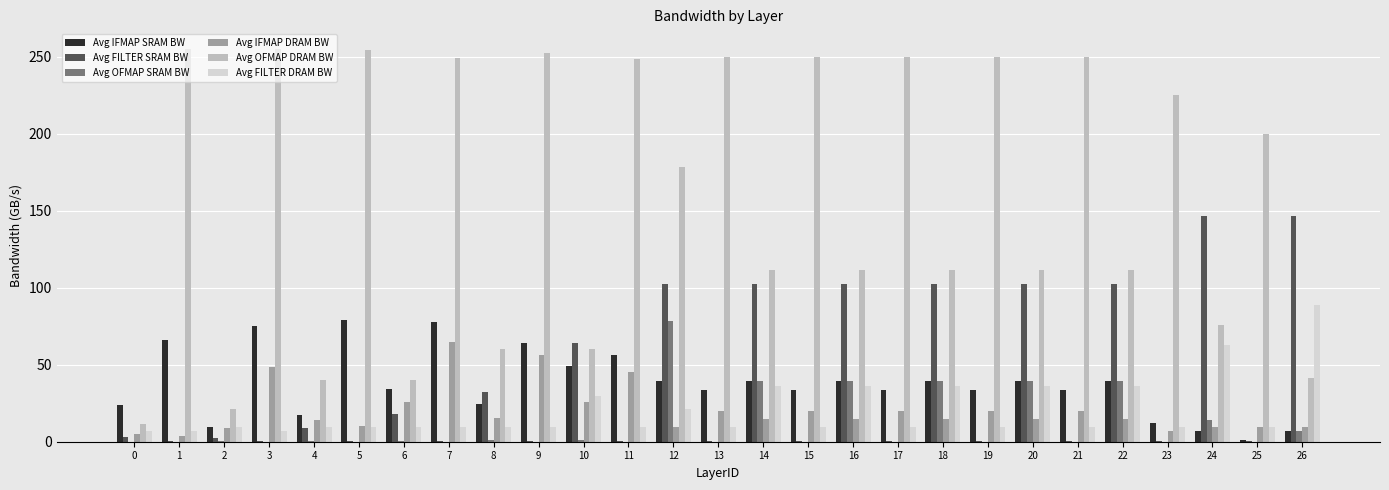

Between 3 and 20, which series saw the biggest shift?

Avg OFMAP DRAM BW